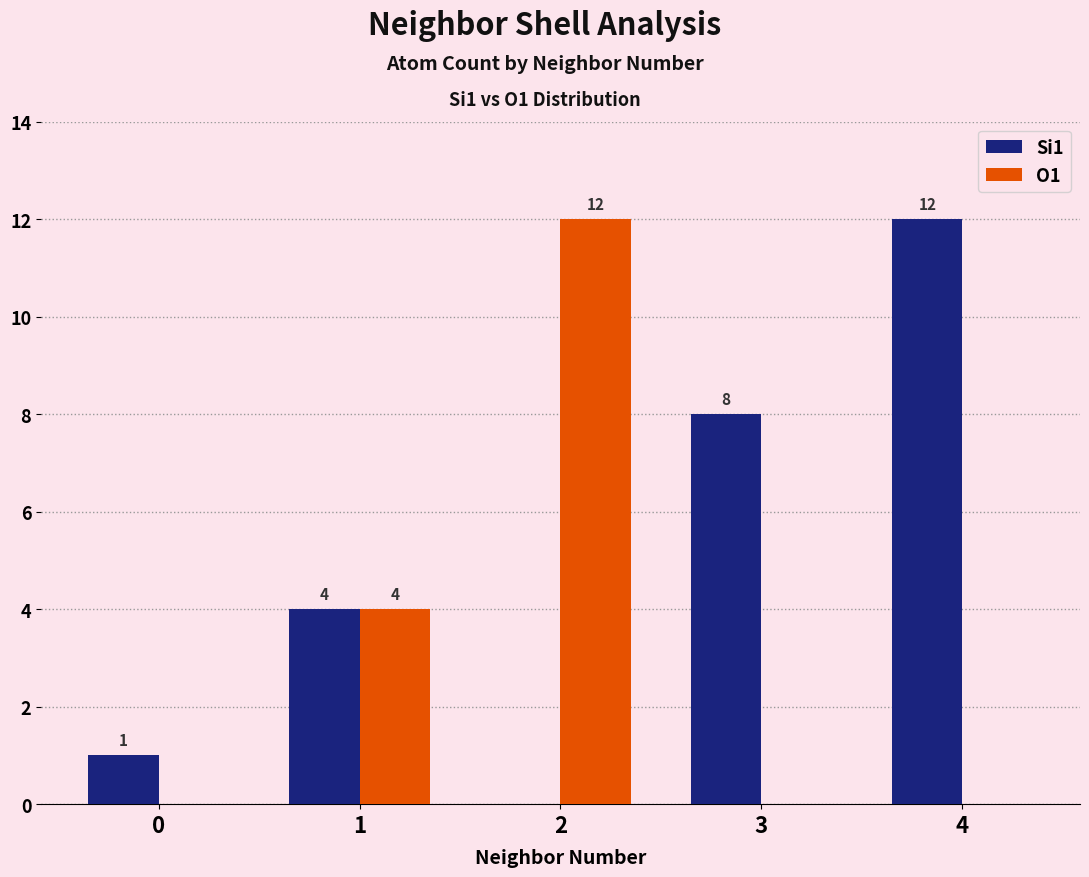

What is the difference between the O1 values at 3 and 2?

12